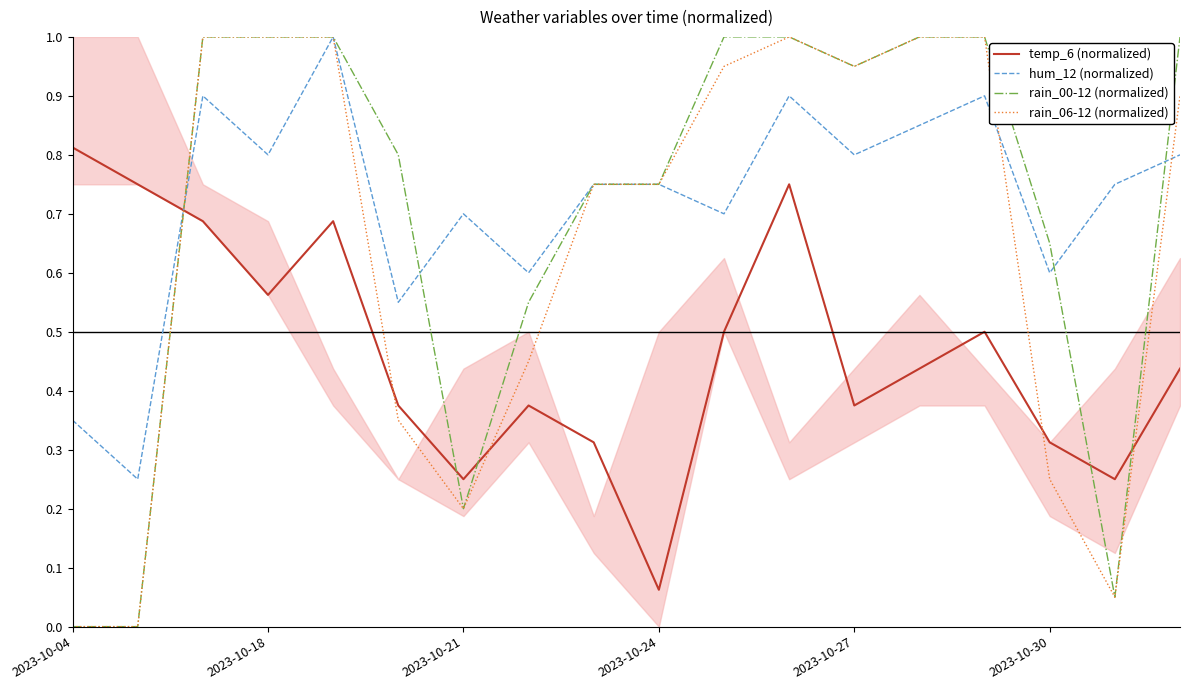

What is the difference between the maximum and minimum values in the temp_6 (normalized) series?

0.8